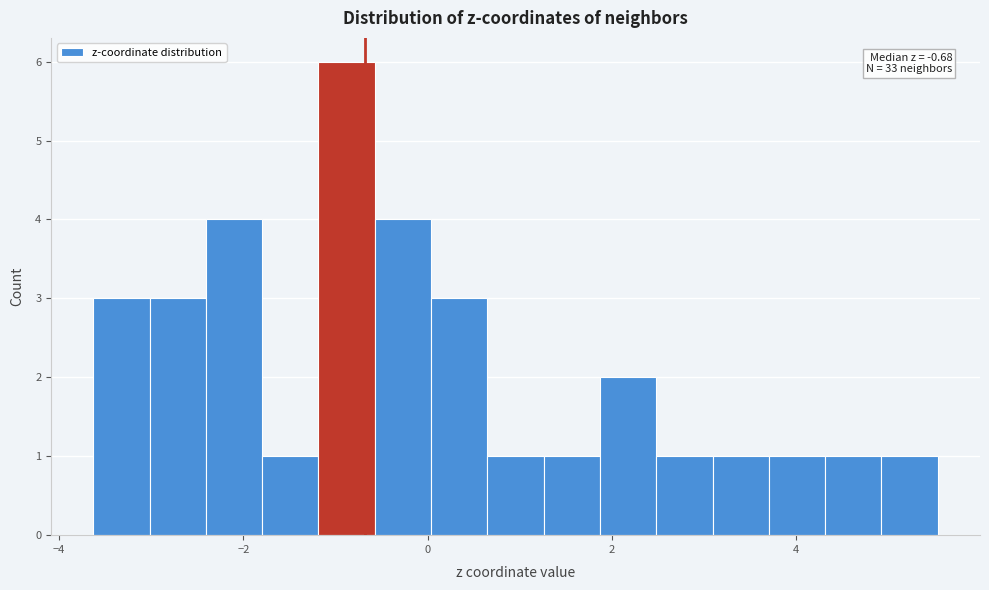

Read against the x-axis, roughly where is the centre of the tallest bar?

-0.8